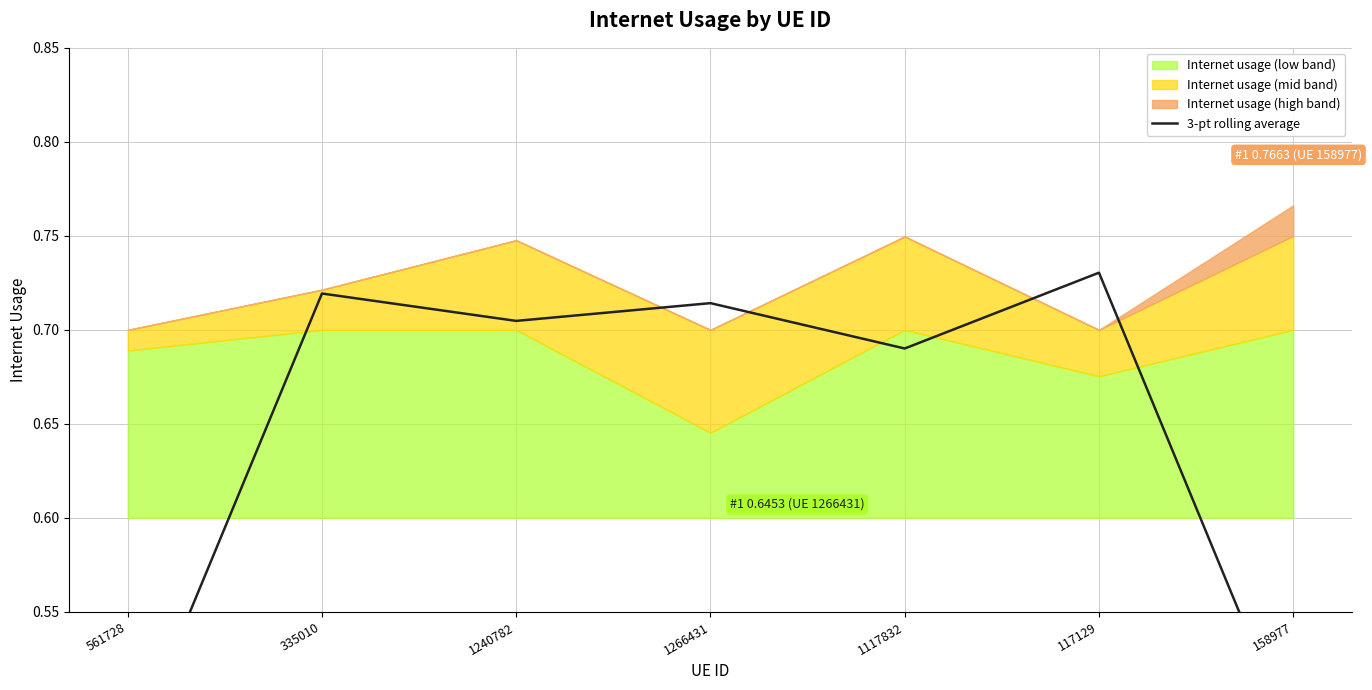

Is it true that the value at 561728 is 0.7?

False